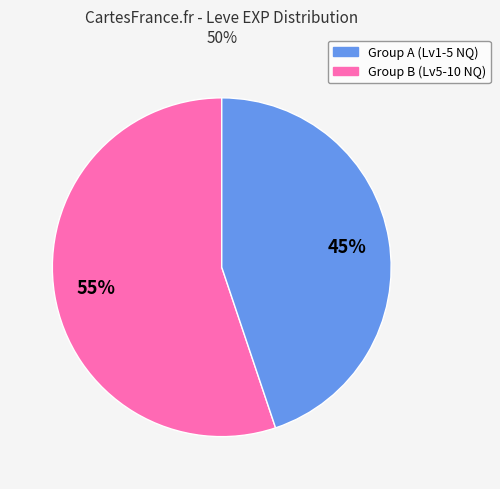

Does any single category account for the majority?

Yes